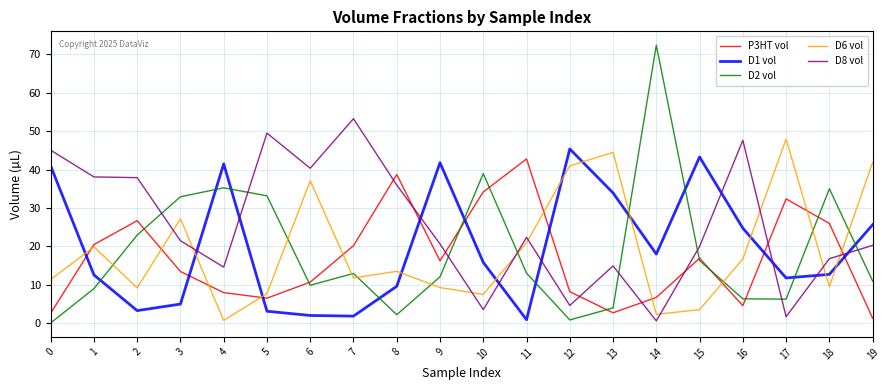

What is the difference between the D8 vol values at 15 and 18?

3.2